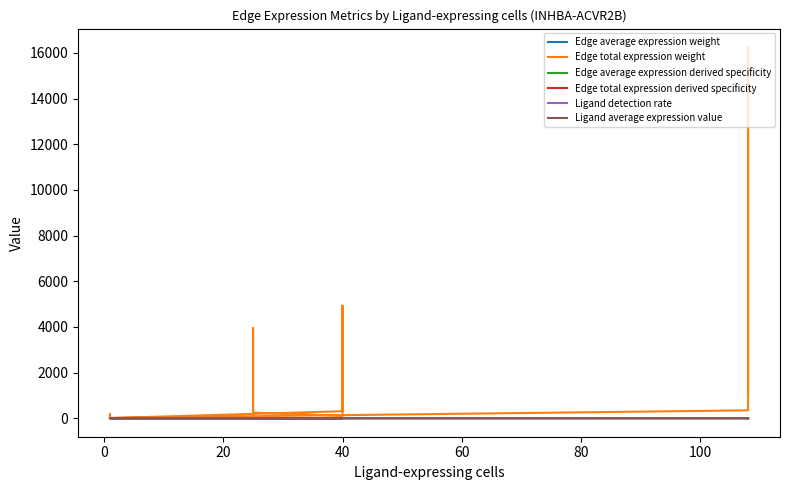

Is the value of Edge total expression derived specificity at 80 greater than the value of Edge total expression weight at −20?

No